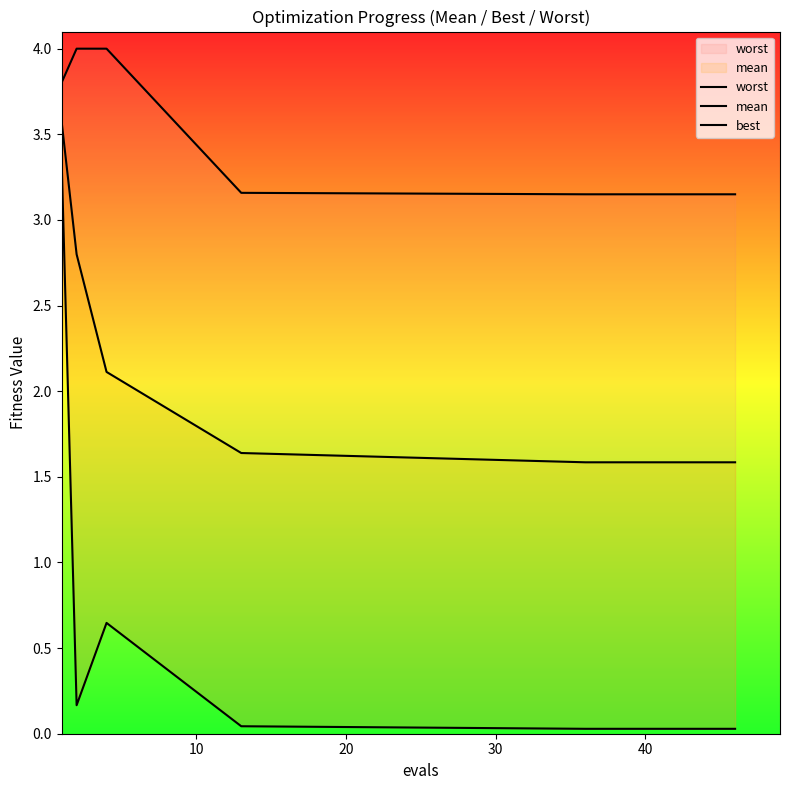

In best, how many points are lower than both neighbors (excluding endpoints)?

1